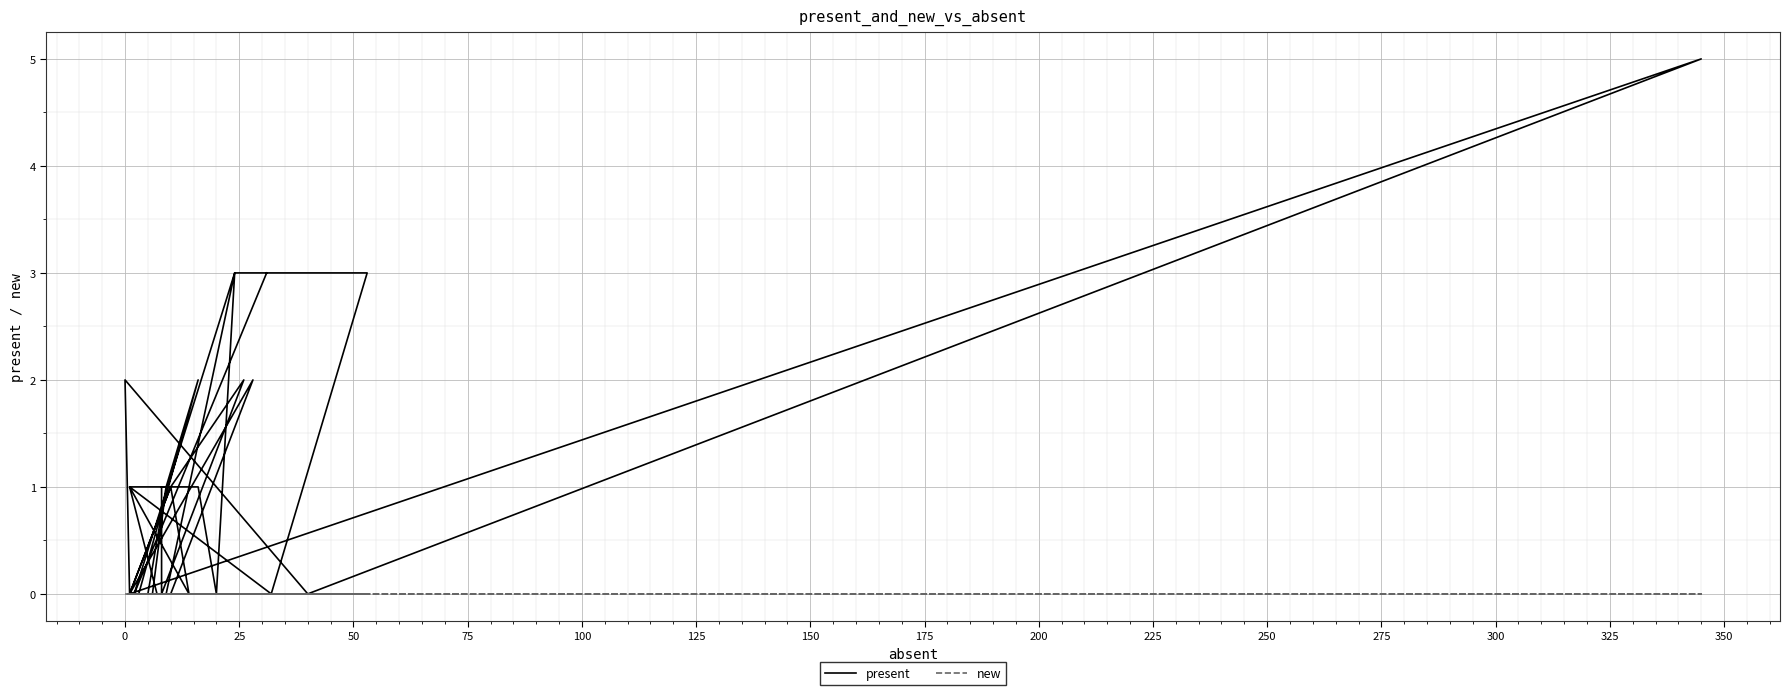

What is the spread (max minus min) of values at 300?

1